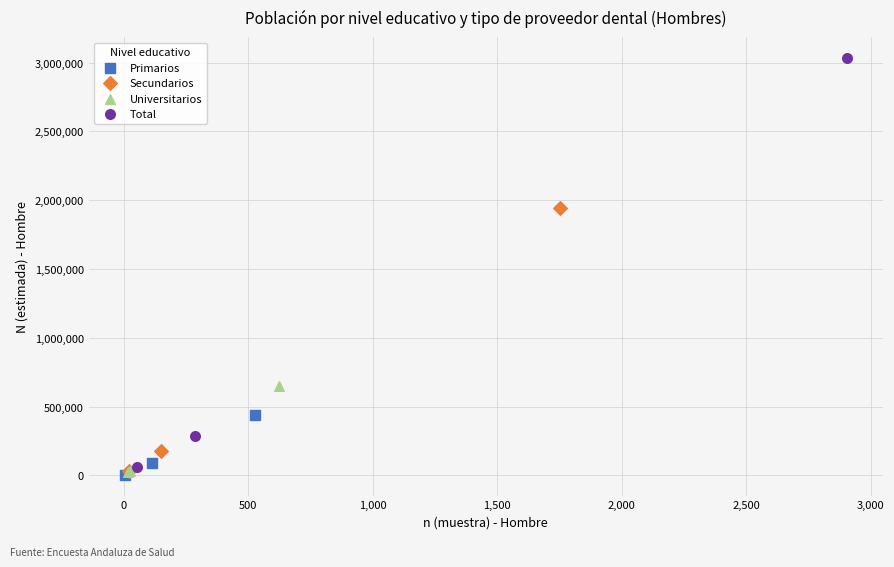

Which series contains the highest Y value?

Total